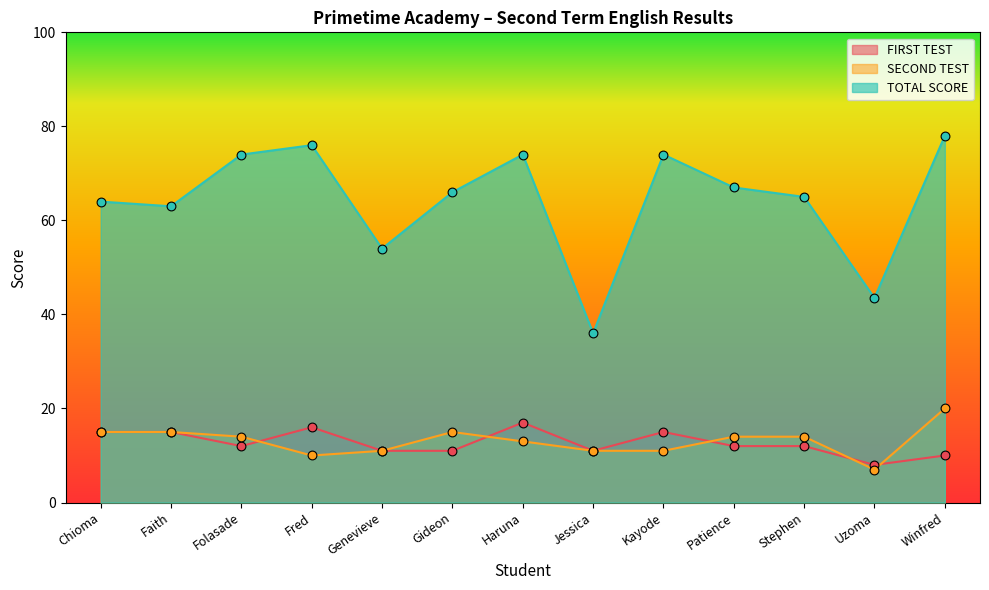

At how many categories does at least one series exceed 25?

13